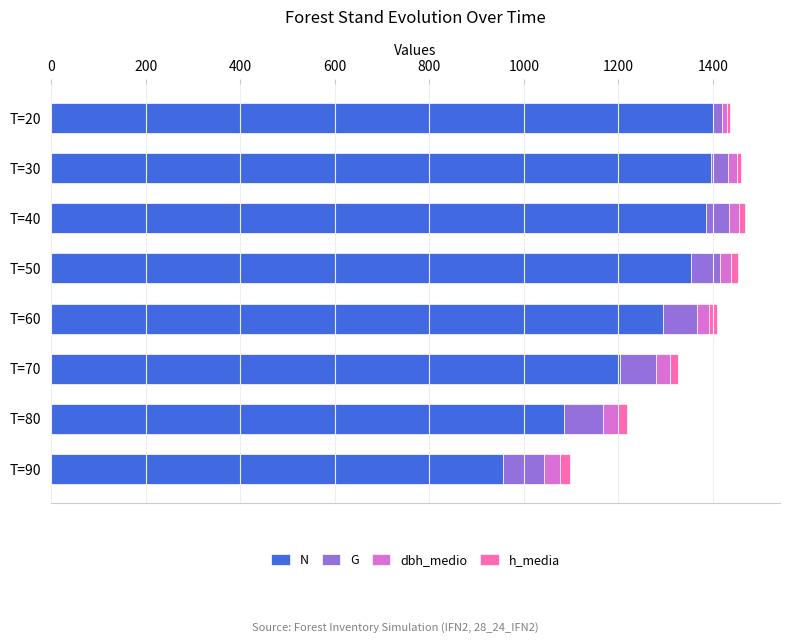

What is the average value of the N series?

1259.4